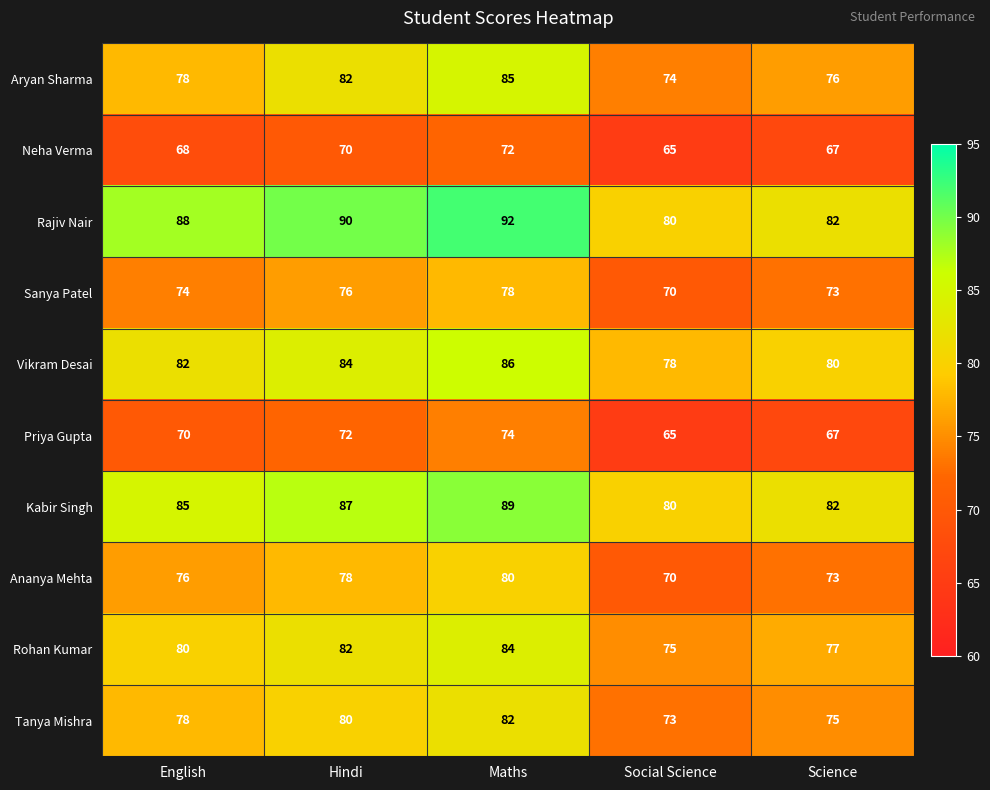

What is the minimum value shown in the chart?

65